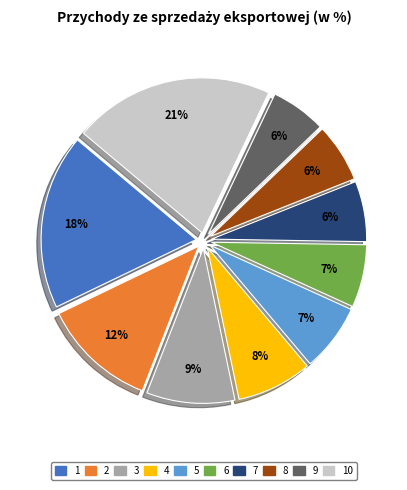

Is 3 the majority of the pie?

No